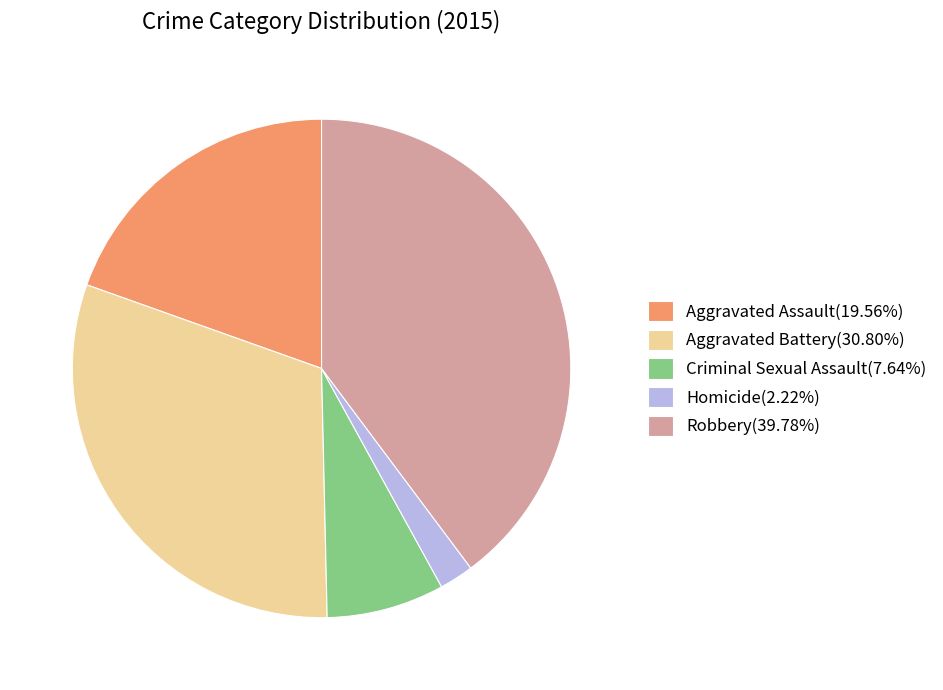

What is the ratio of the value at Aggravated Assault(19.56%) to the value at Aggravated Battery(30.80%)?

0.6